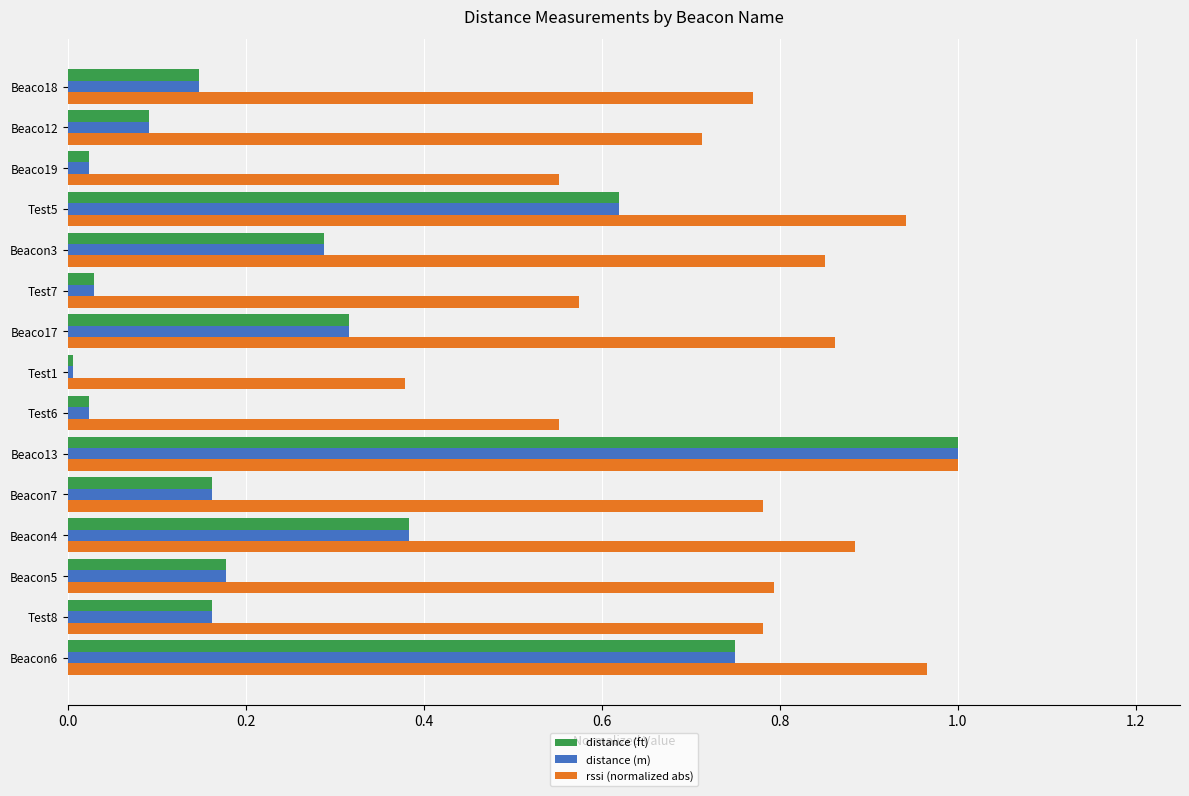

At which label does distance (ft) reach its minimum?

Test1